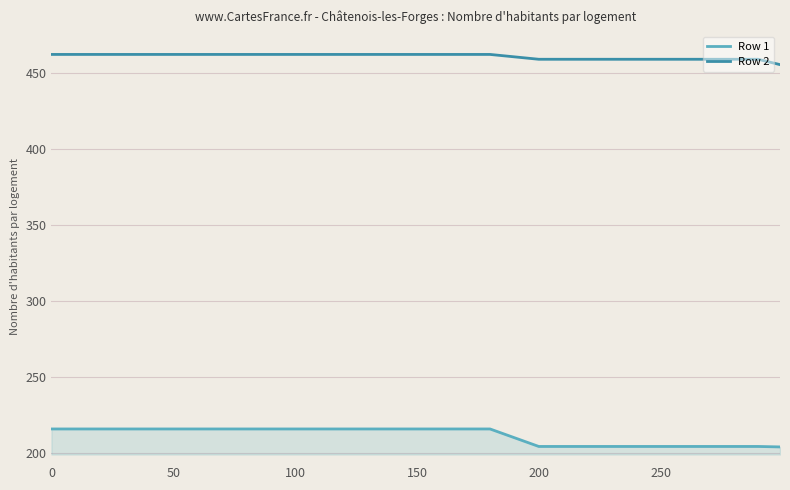

What is the maximum value for Row 1?

216.0